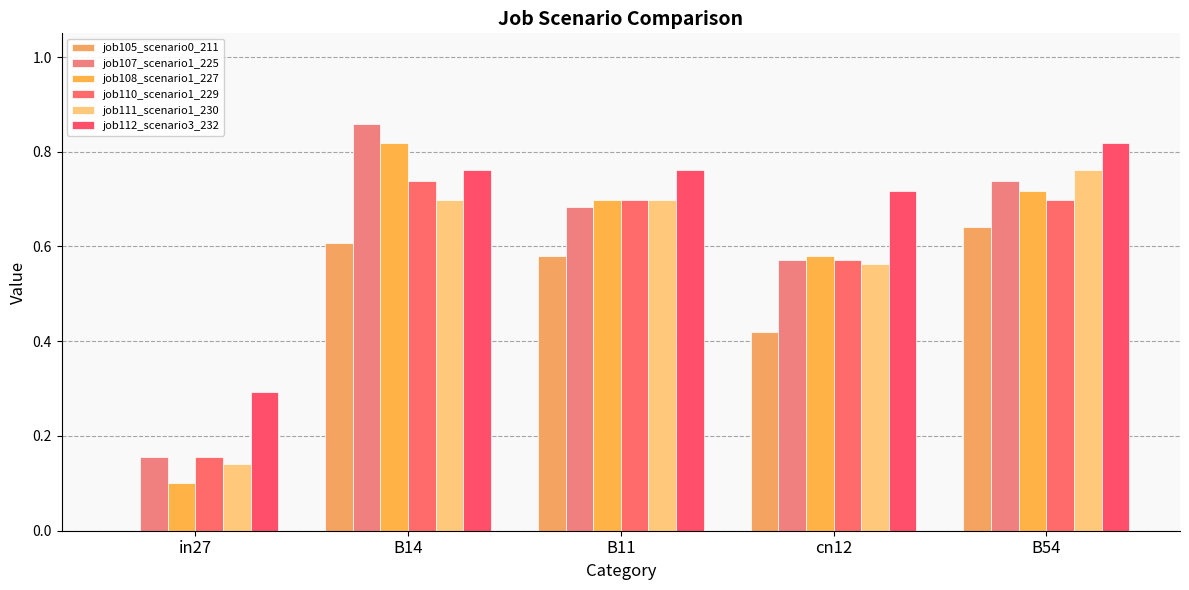

What are all the series names shown in the legend?

job105_scenario0_211, job107_scenario1_225, job108_scenario1_227, job110_scenario1_229, job111_scenario1_230, job112_scenario3_232